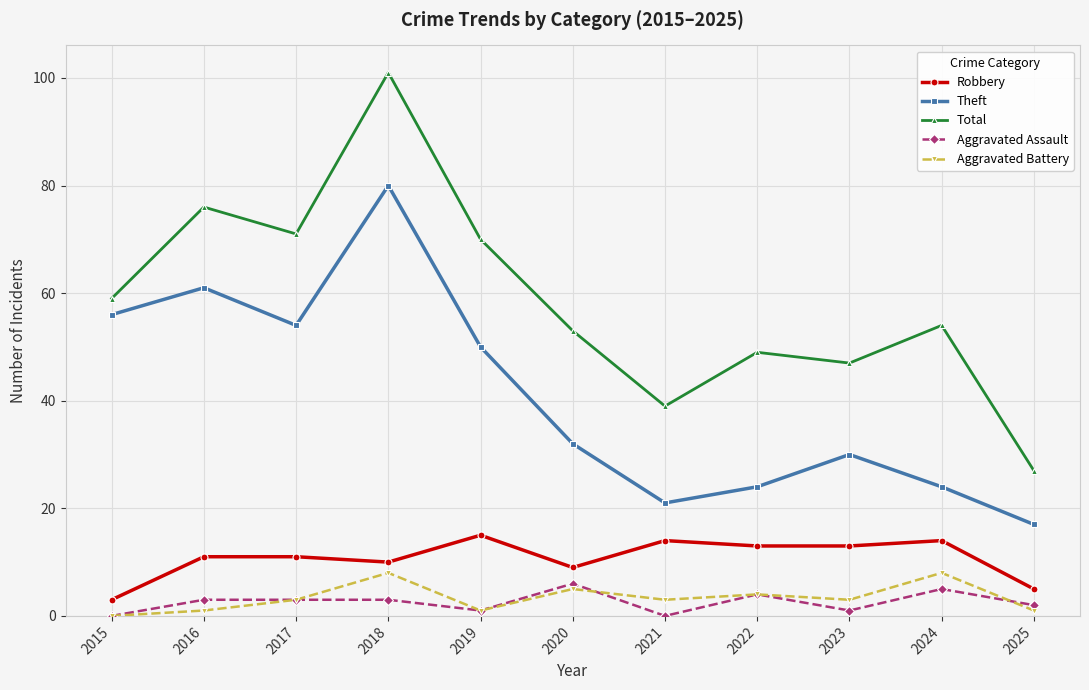

What are all the series names shown in the legend?

Robbery, Theft, Total, Aggravated Assault, Aggravated Battery